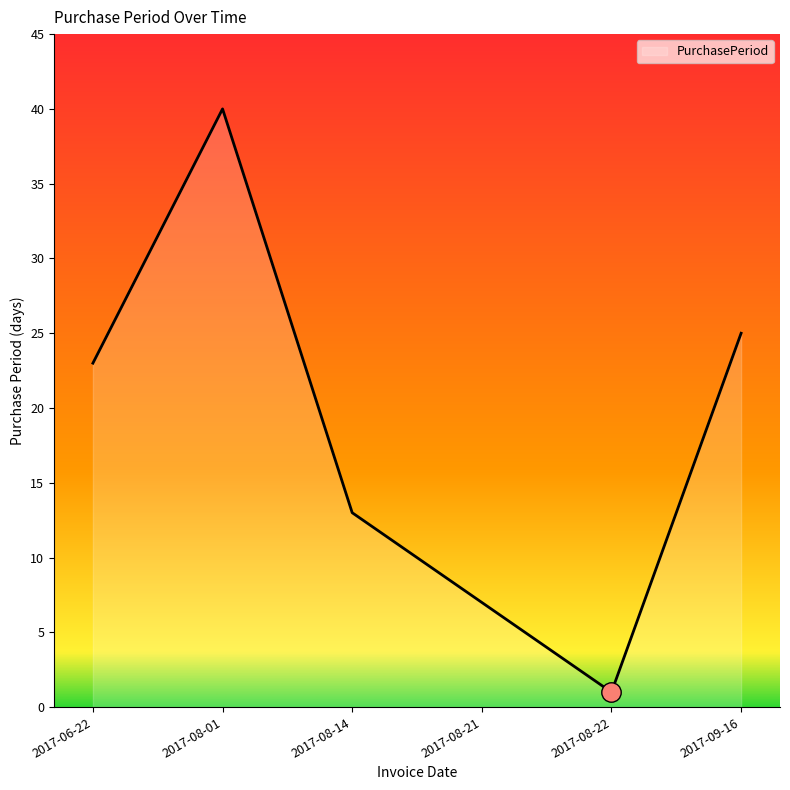

How many lines are shown in the chart?

1